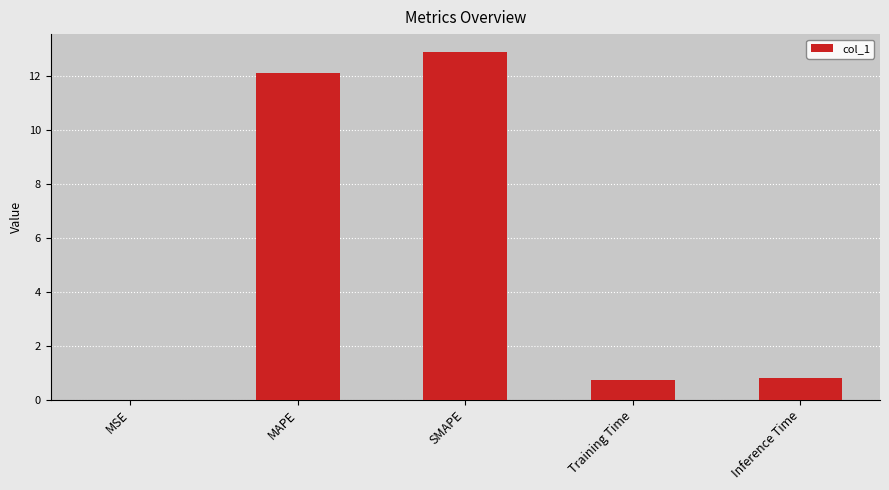

Which label corresponds to the largest value in the chart?

SMAPE